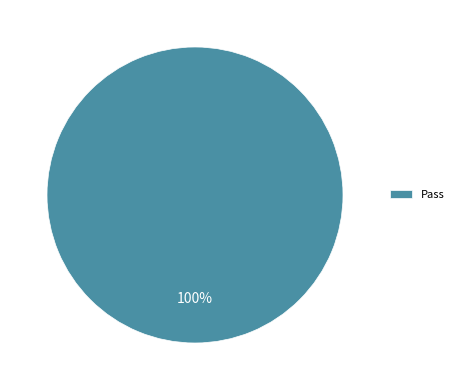

Is it true that Pass is 100% of the pie?

True